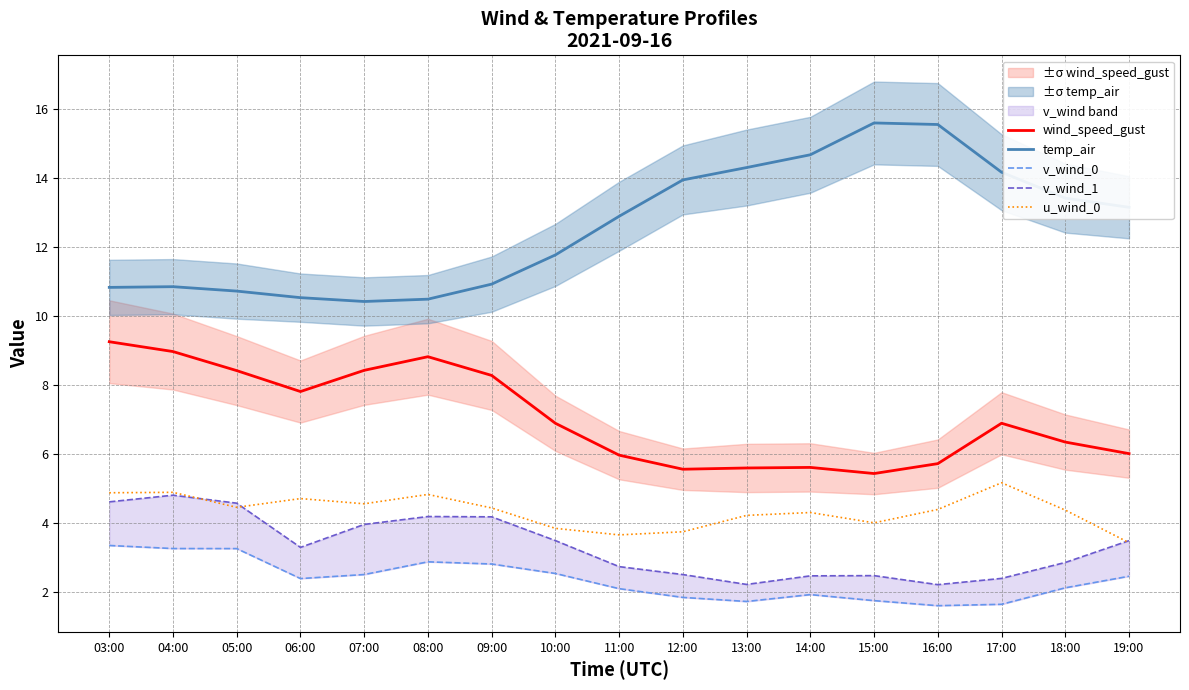

Does the chart display data point markers on the line(s)?

No